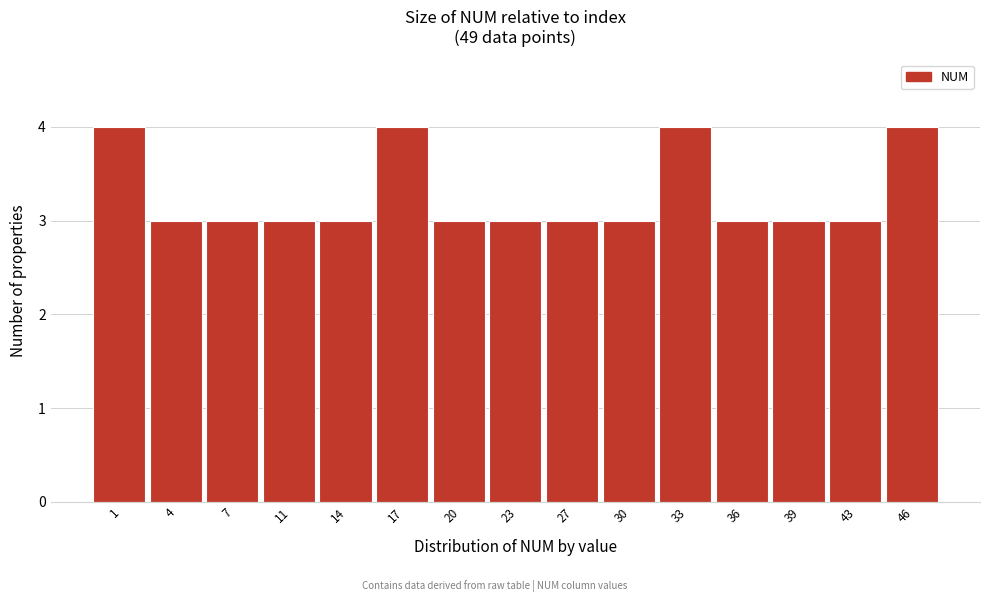

Reading right to left, extract all data points from this chart.

46=4	43=3	39=3	36=3	33=4	30=3	27=3	23=3	20=3	17=4	14=3	11=3	7=3	4=3	1=4